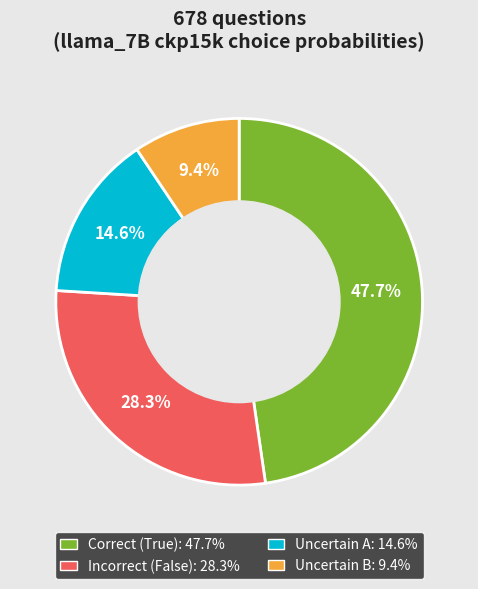

How many slices are in this pie chart?

4